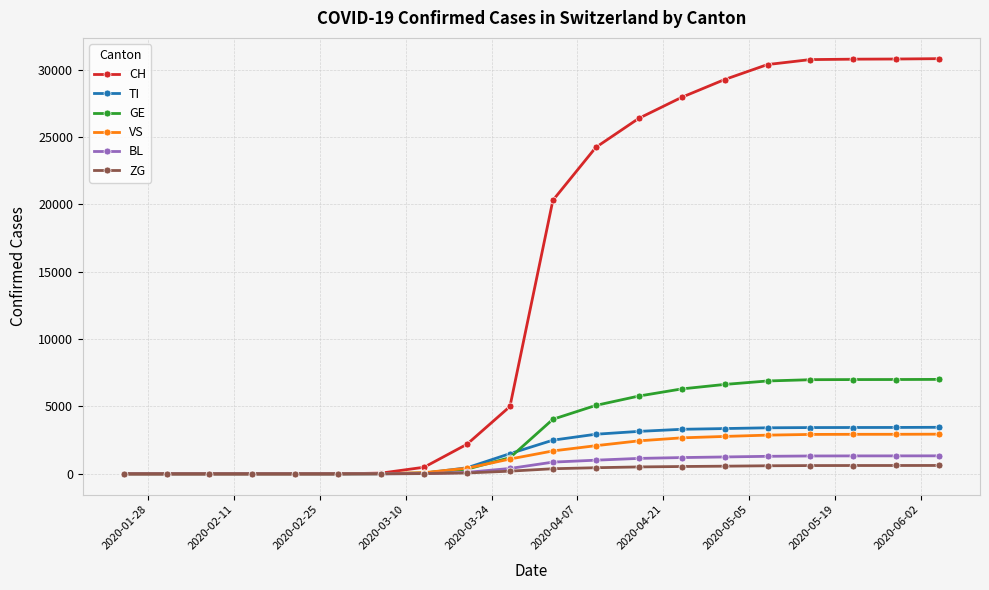

How many lines are shown in the chart?

6